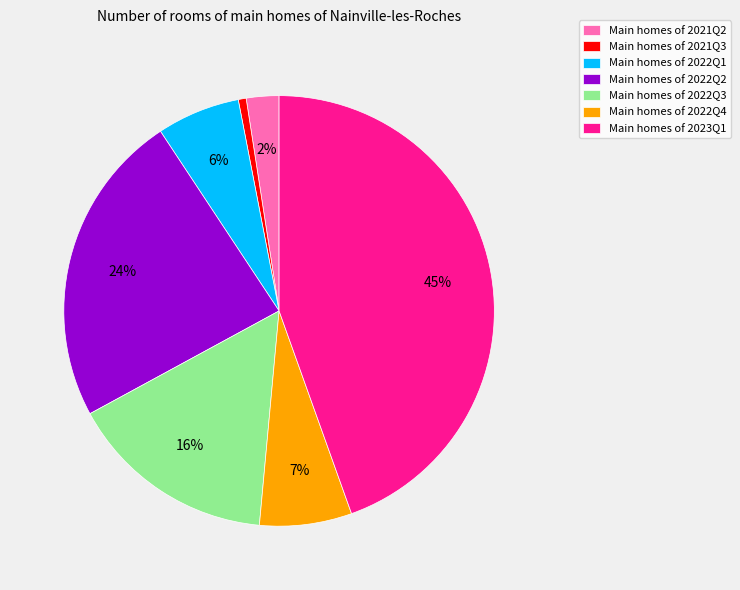

Is the sum of Main homes of 2023Q1 and Main homes of 2022Q1 greater than half?

Yes